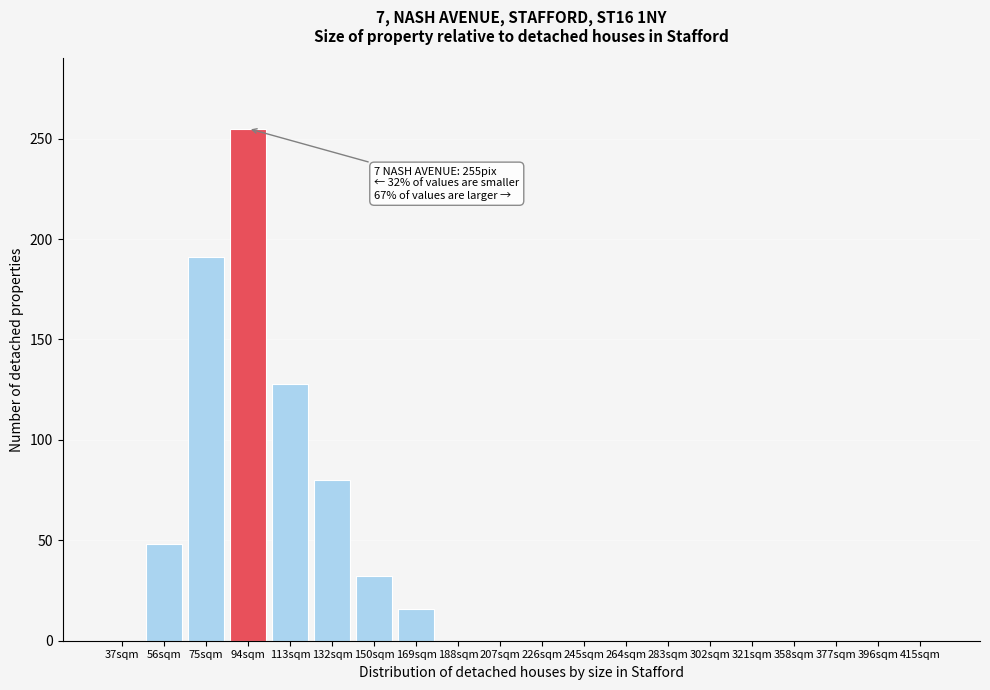

Reading right to left, list all the values displayed in this chart.

415sqm=0	396sqm=0	377sqm=0	358sqm=0	321sqm=0	302sqm=0	283sqm=0	264sqm=0	245sqm=0	226sqm=0	207sqm=0	188sqm=0	169sqm=16	150sqm=32	132sqm=80	113sqm=128	94sqm=255	75sqm=191	56sqm=48	37sqm=0